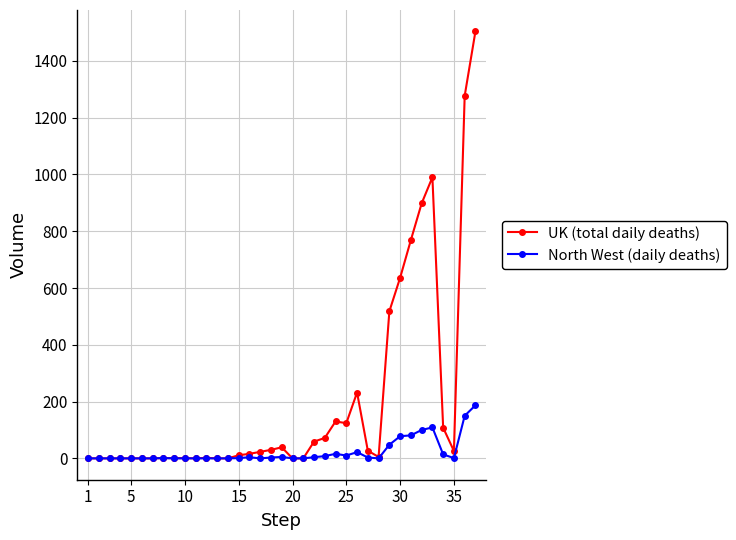

List the series in order of their overall mean, highest first.

UK (total daily deaths), North West (daily deaths)